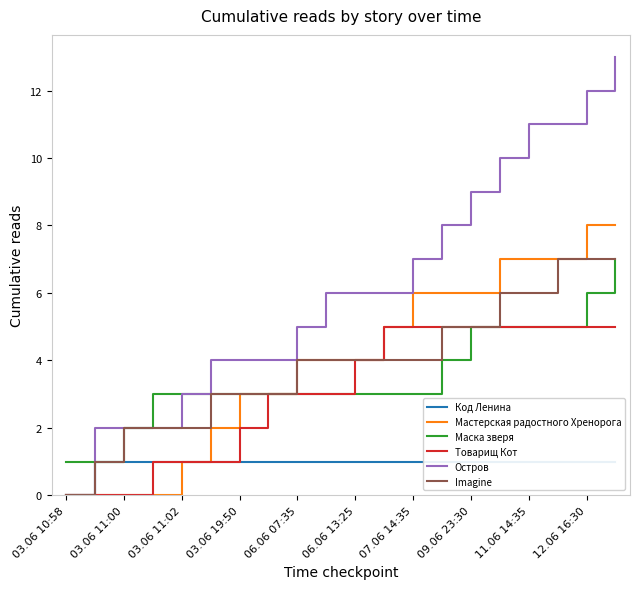

What is the sum of the Товарищ Кот values at 09.06 23:30 and 03.06 11:00?

5